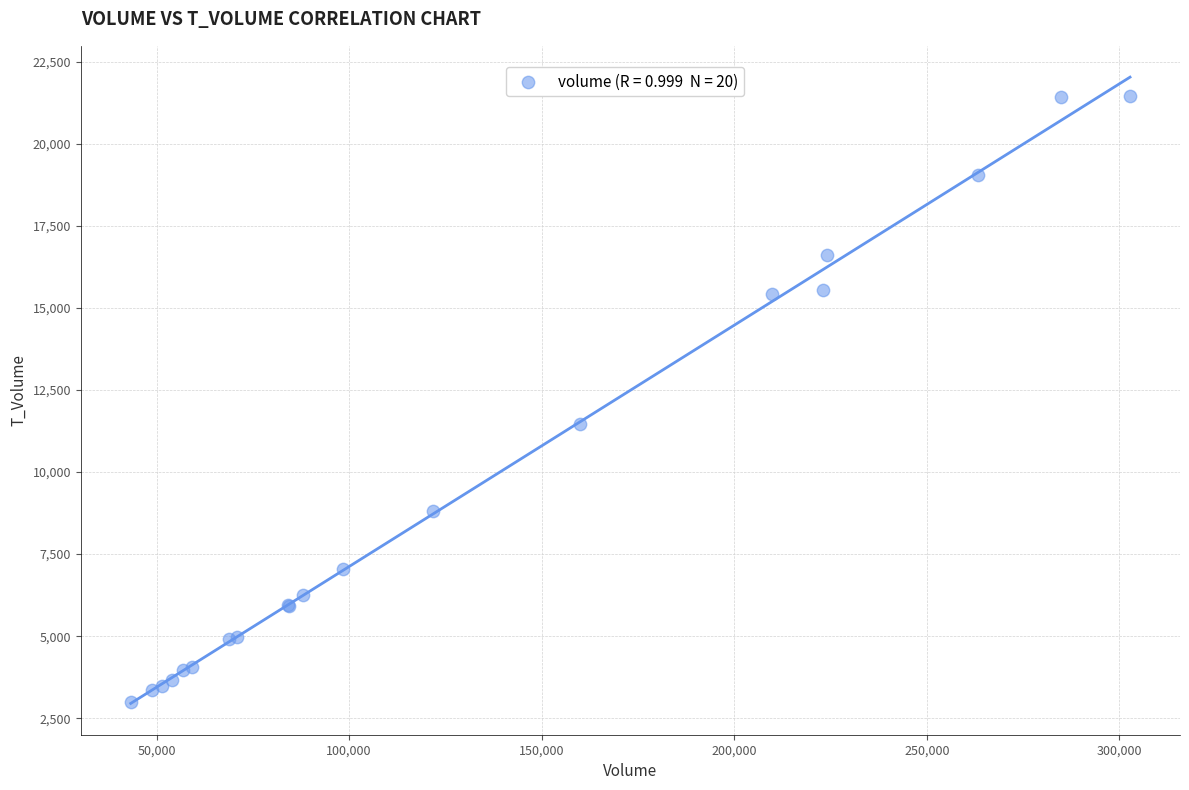

What Y value in the scatter plot is closest to 12218?

11455